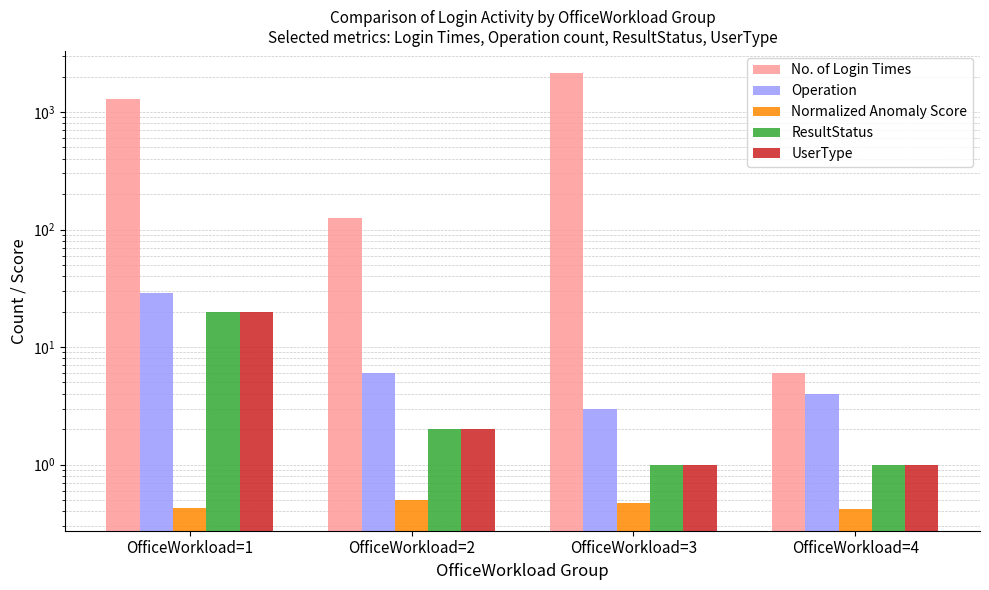

What are all the series names shown in the legend?

No. of Login Times, Operation, Normalized Anomaly Score, ResultStatus, UserType